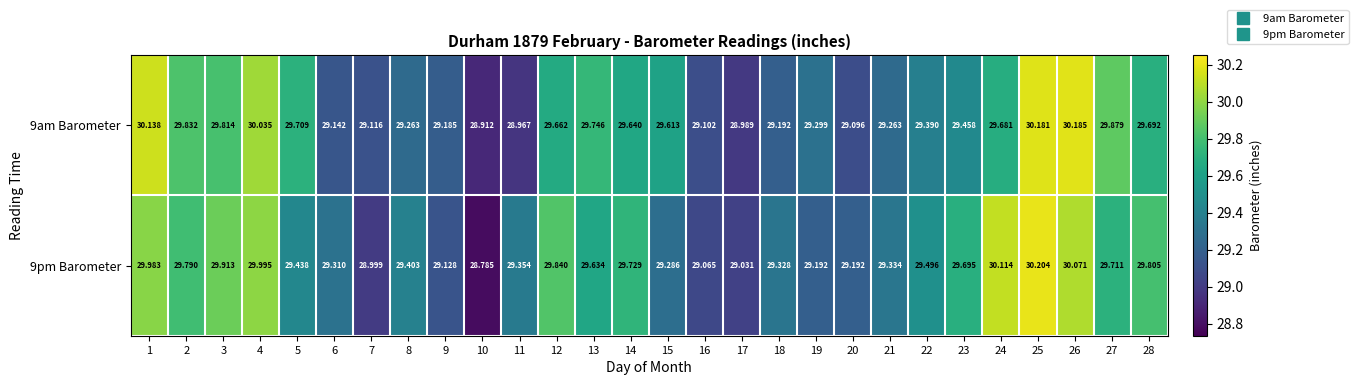

Is the value of 9am Barometer at 17 greater than the value of 9pm Barometer at 2?

No